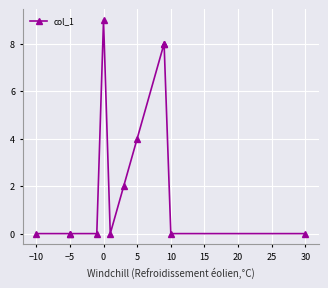

Is this an area chart (filled region under the line)?

No